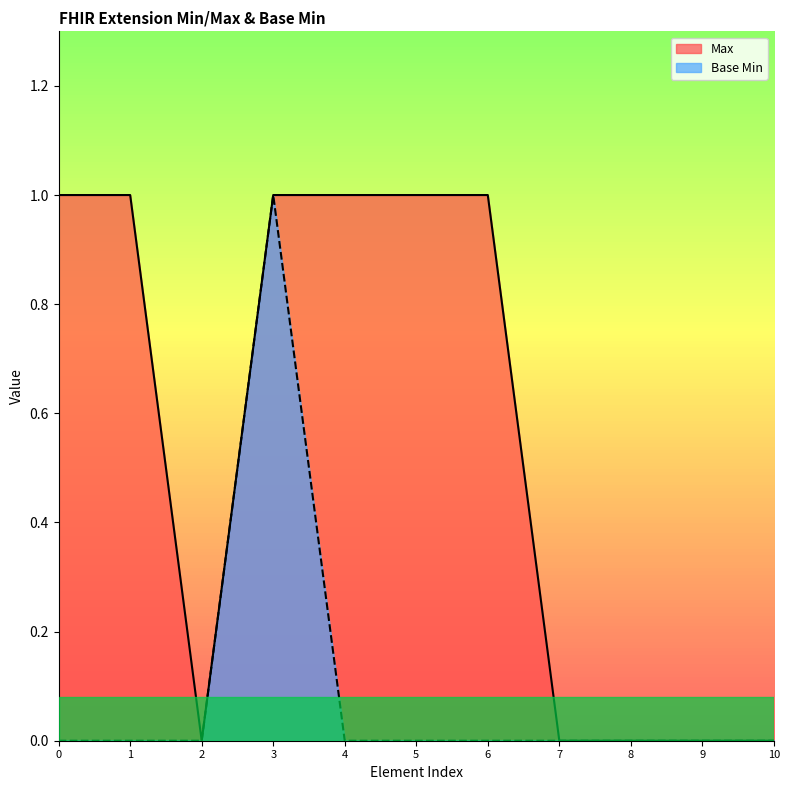

Which series changed the most between 1 and 9?

Max